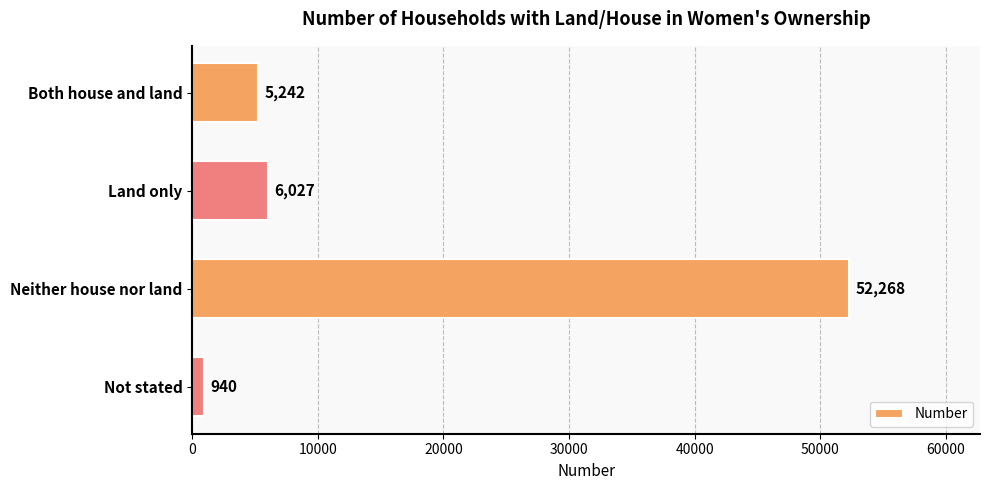

The value at Land only is 6027. True or false?

True